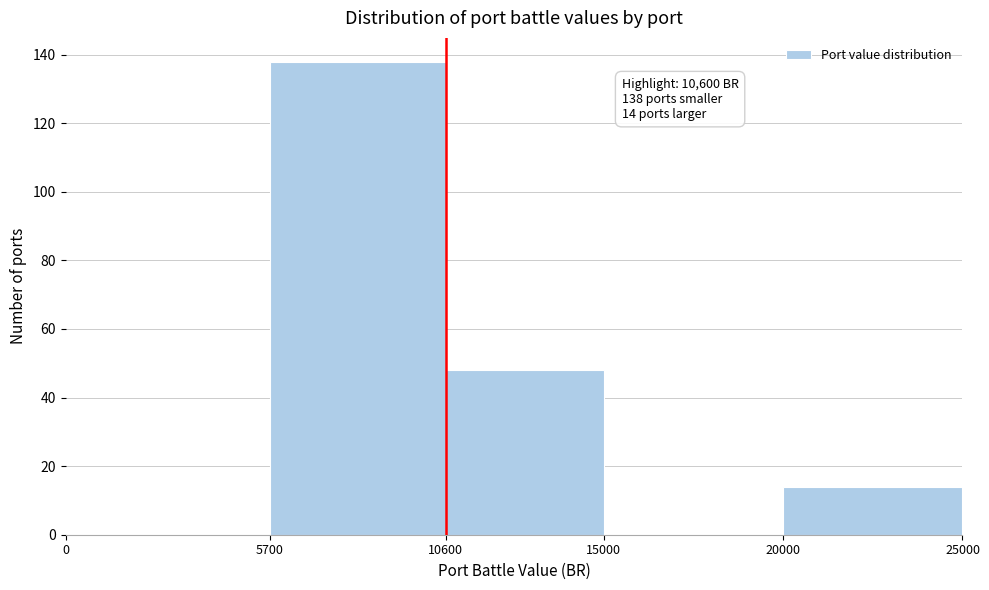

Over which range of the x-axis is the bar tallest?

5700 to 10600